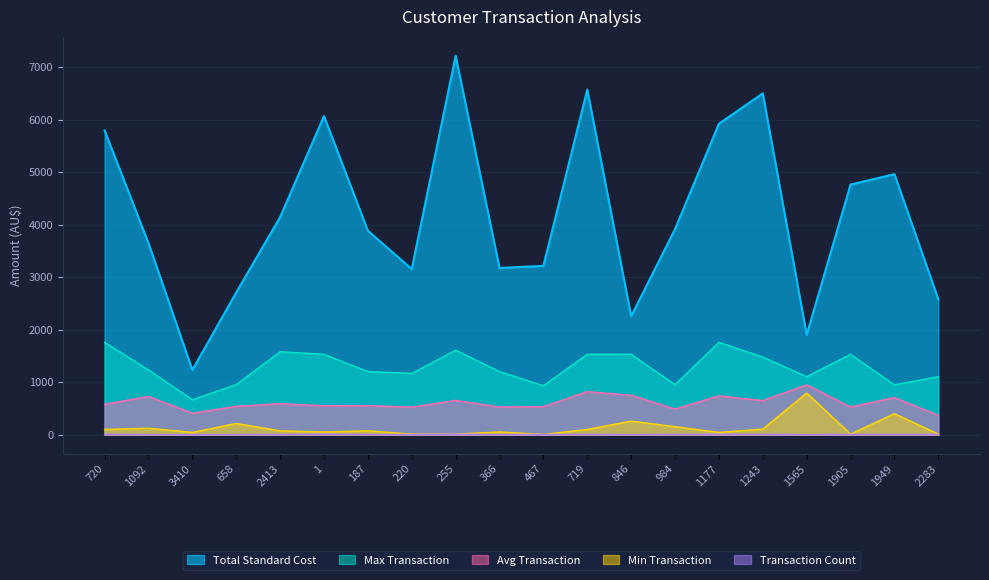

Which category has the lowest value in the Min Transaction series?

467